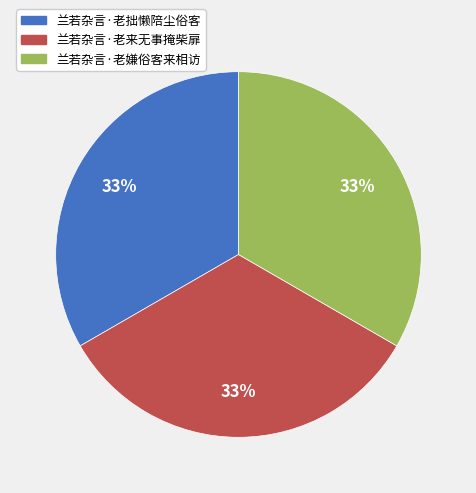

Does 兰若杂言·老来无事掩柴扉 represent more than half of the total?

No